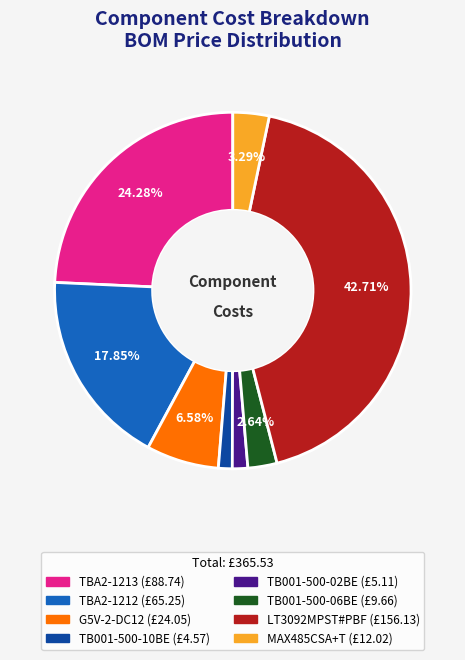

To the nearest percent, what is the difference between the TB001-500-10BE and TB001-500-06BE slice percentages?

1%